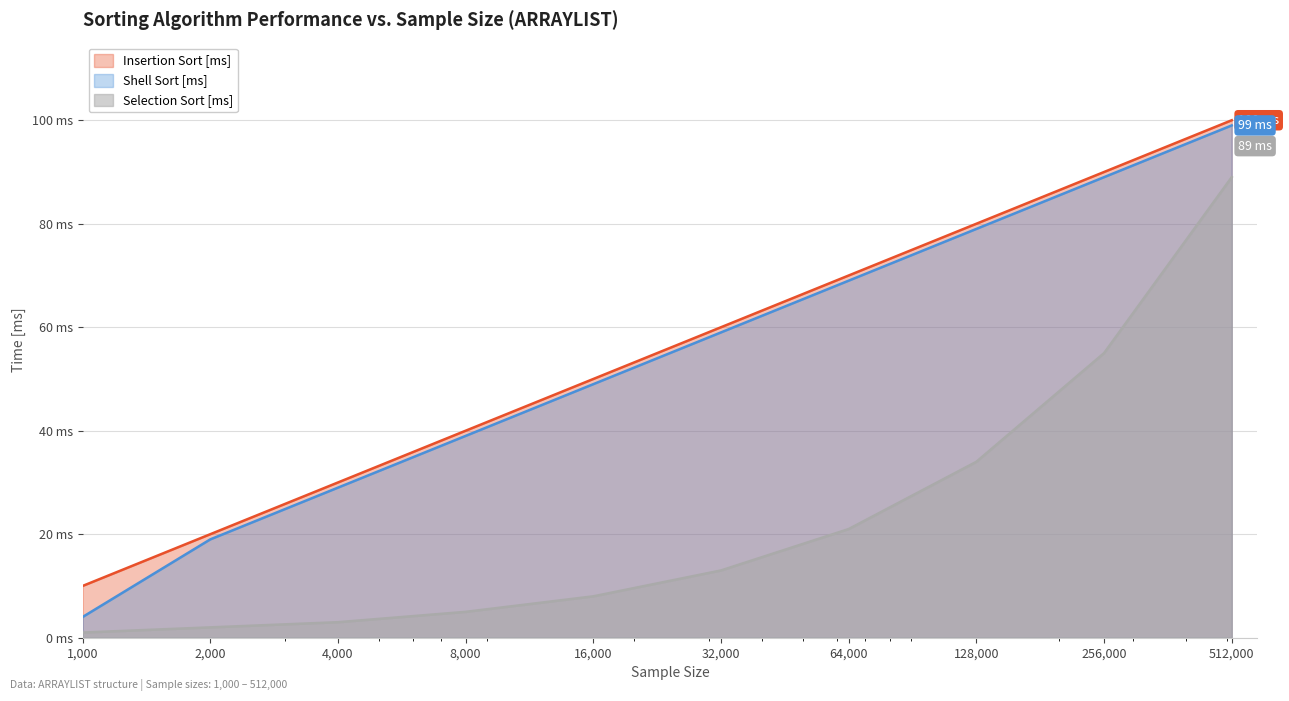

At 8000, list the series in order from smallest to largest.

Selection Sort [ms], Shell Sort [ms], Insertion Sort [ms]